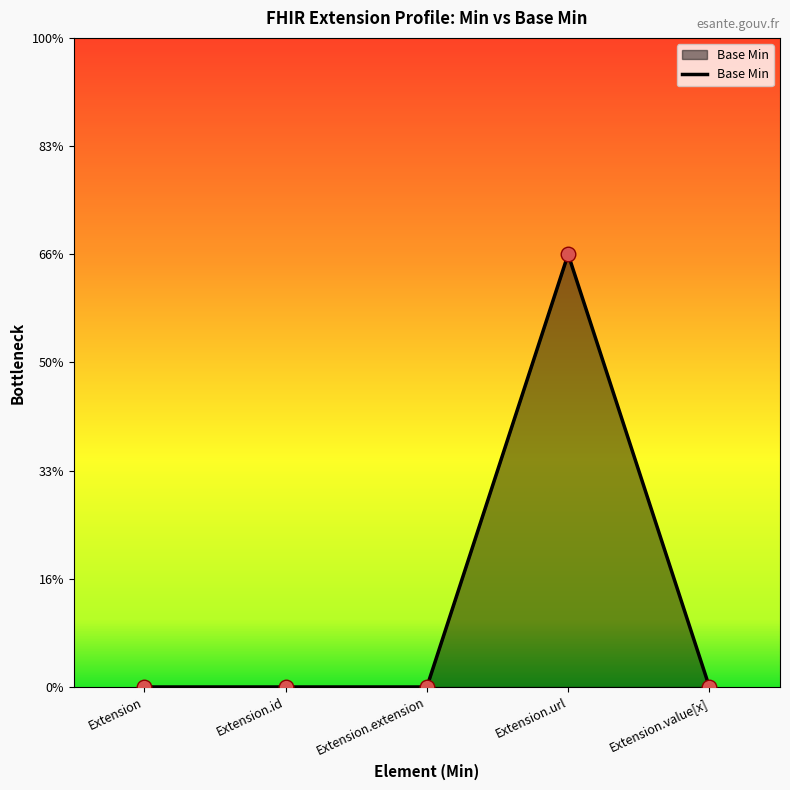

Between Extension.extension and Extension.id, which is larger?

Extension.extension